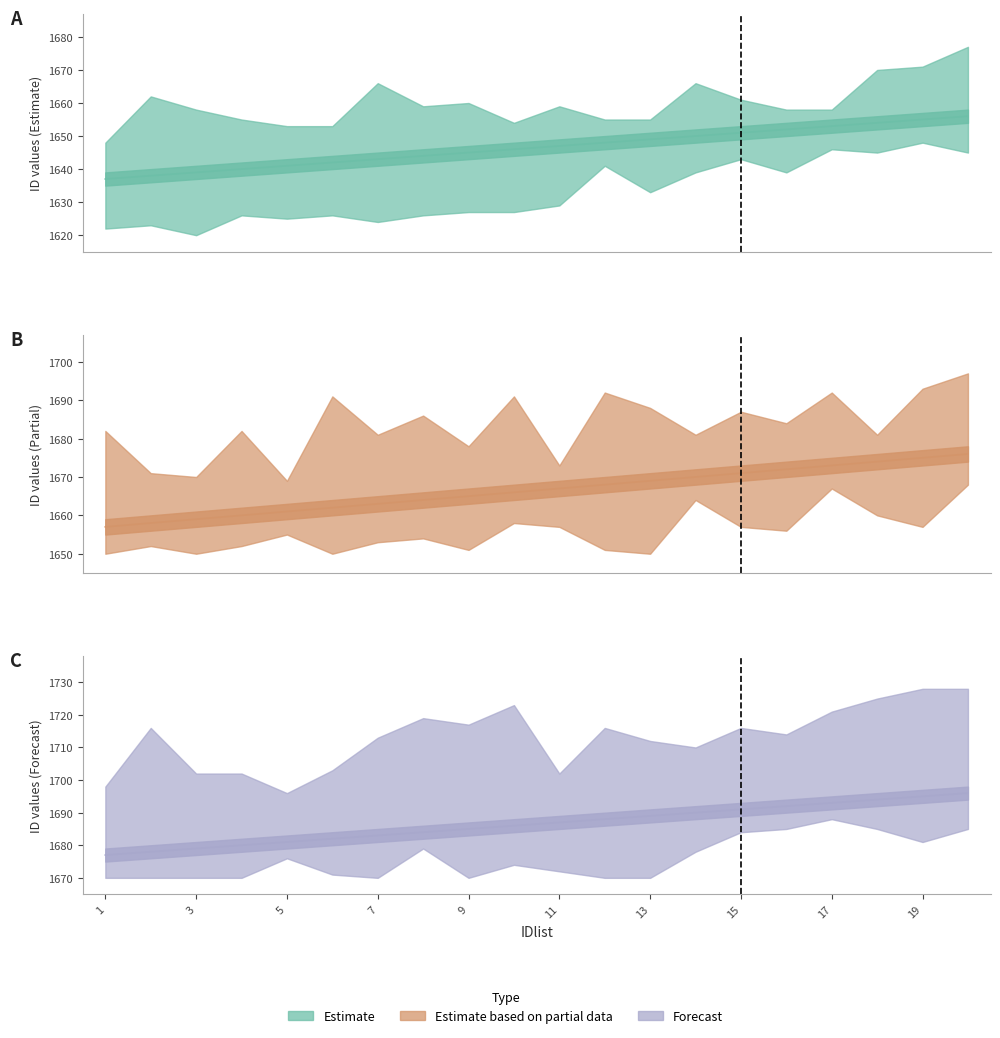

Between 14 and 15, which is larger?

15